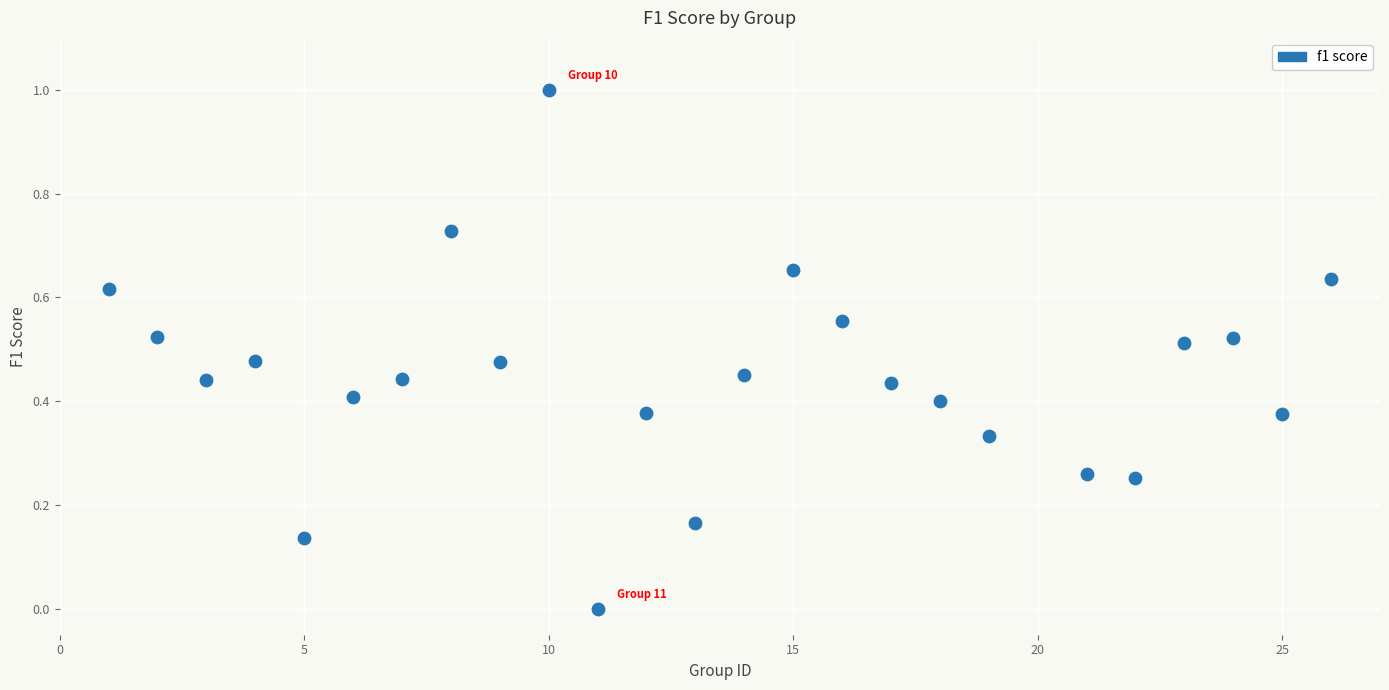

What is the range of Y values (max minus min)?

1.0